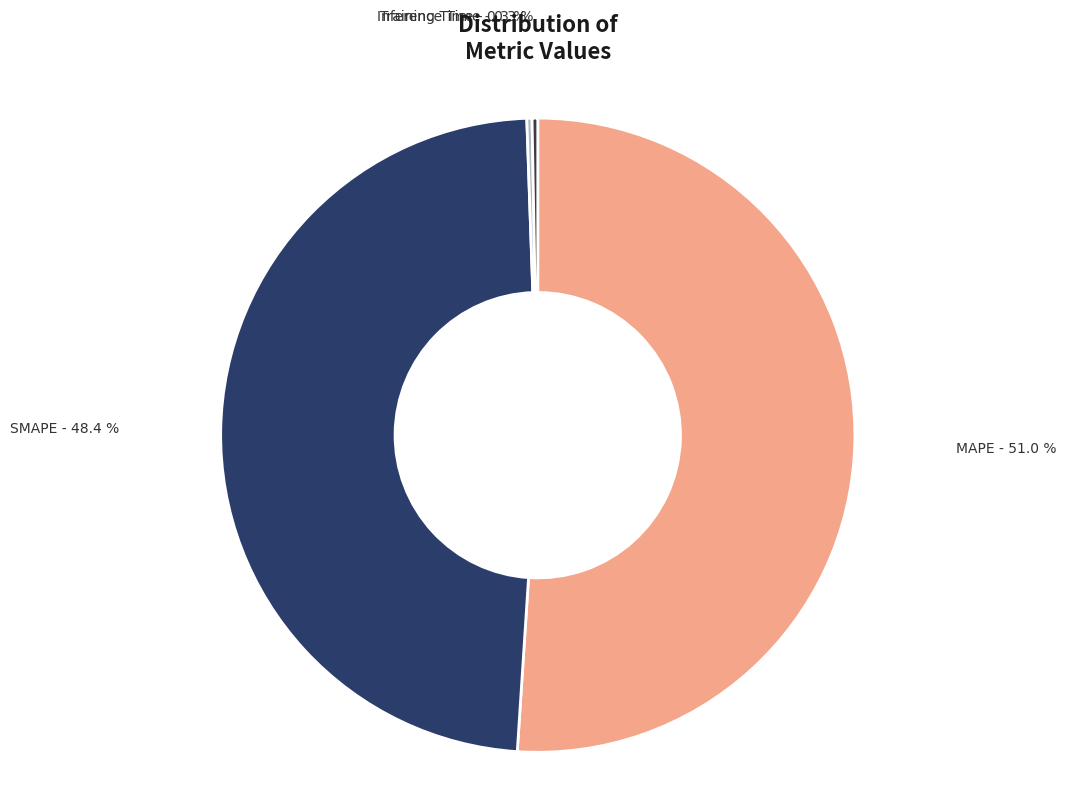

Is there any slice that represents more than half of the pie?

Yes